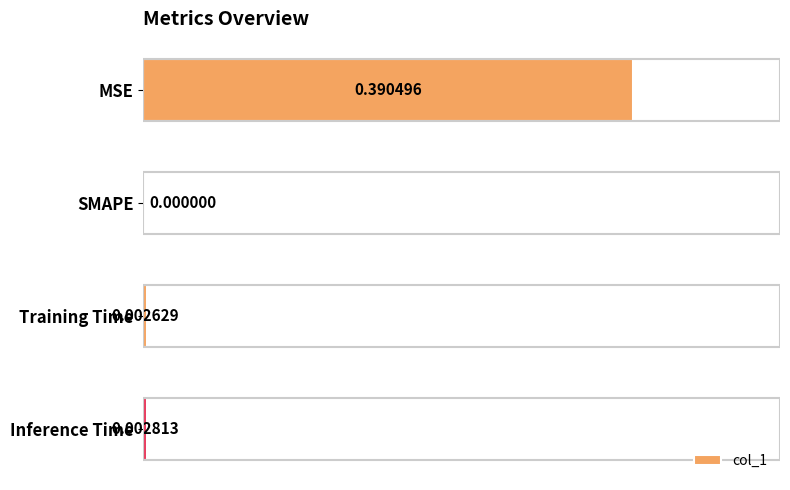

Which category has the highest value across all series?

MSE